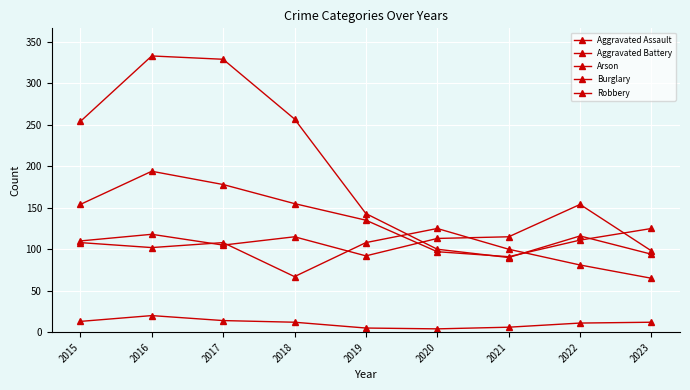

Which has a higher value, 2017 or 2022?

2022